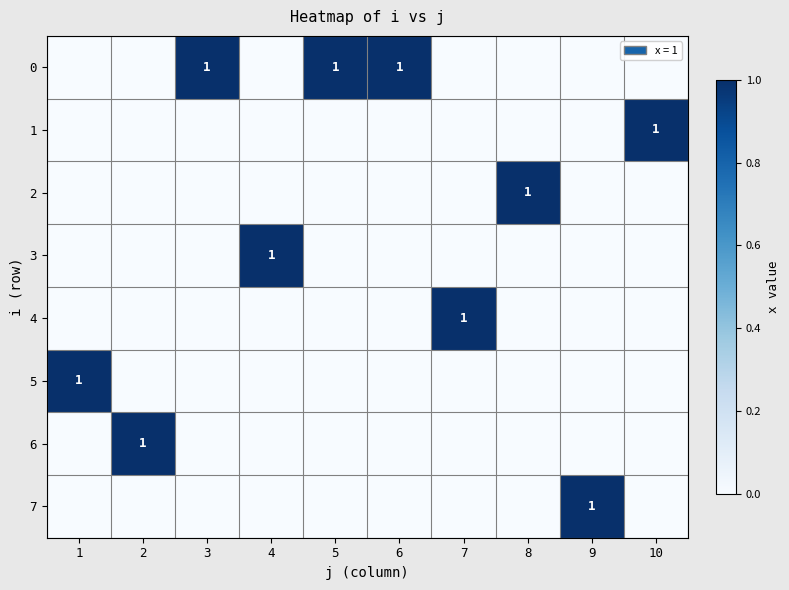

The 6 series shows 1 at 2. True or false?

True